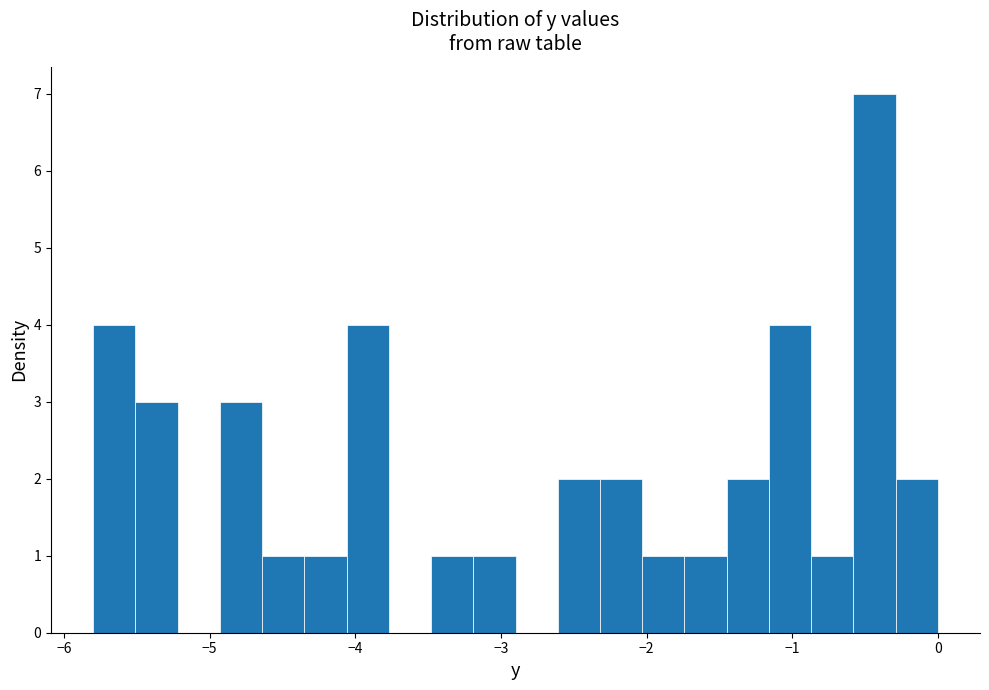

Read against the x-axis, roughly where is the centre of the tallest bar?

-0.4